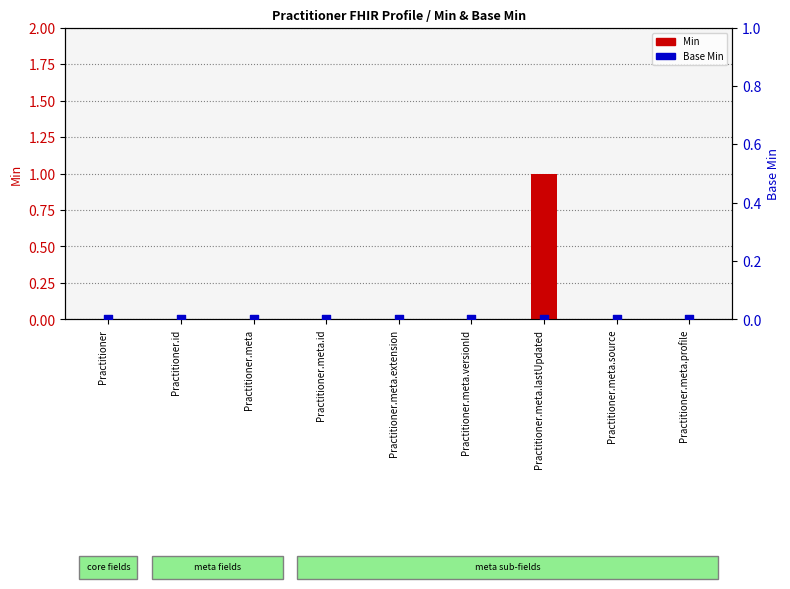

Which series has the largest total across all categories?

Min